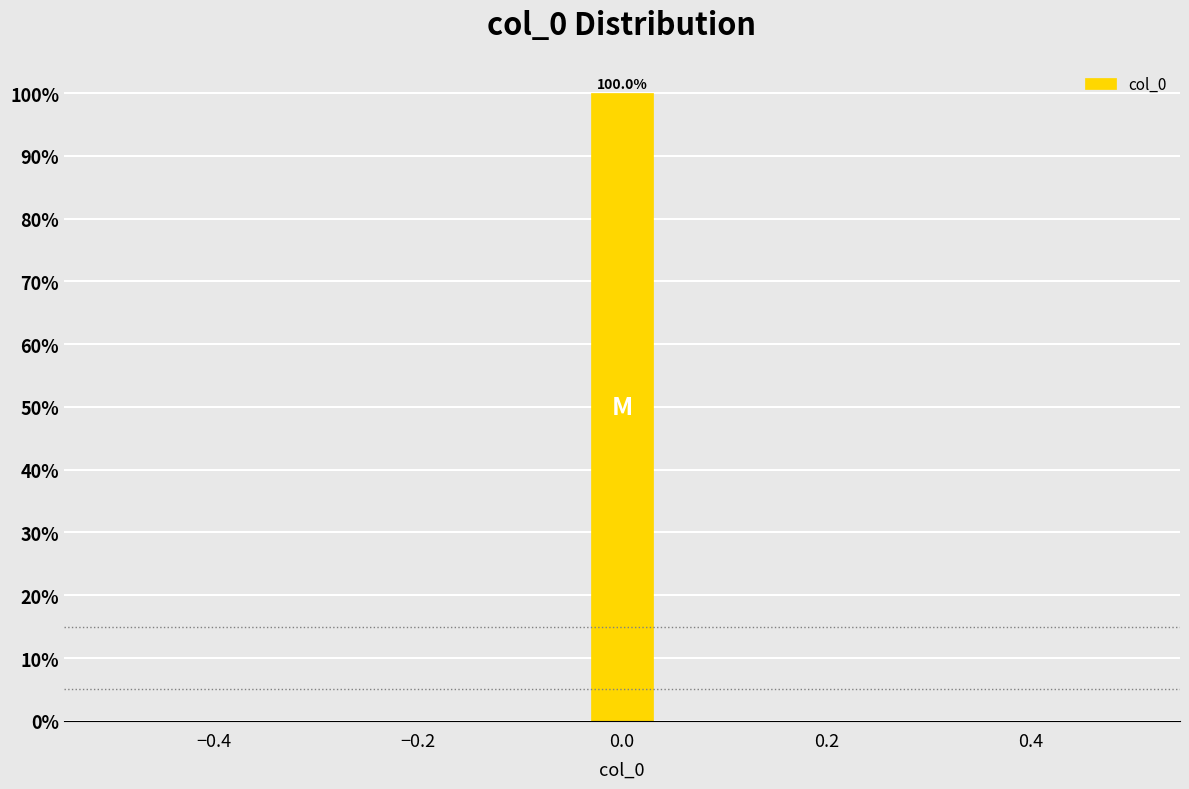

Around what value on the x-axis is the tallest bar? Give the approximate position of its centre, as read against the axis.

0.00